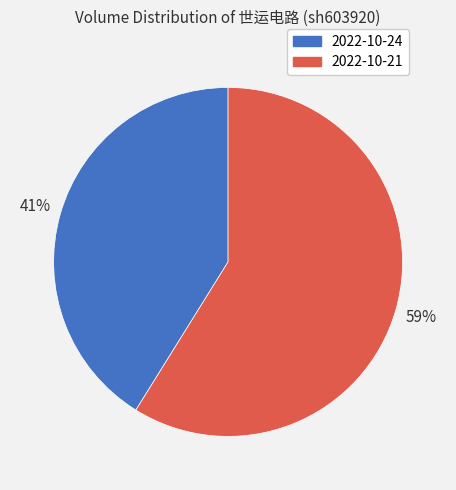

Does 2022-10-24 account for over 50% of the chart?

No